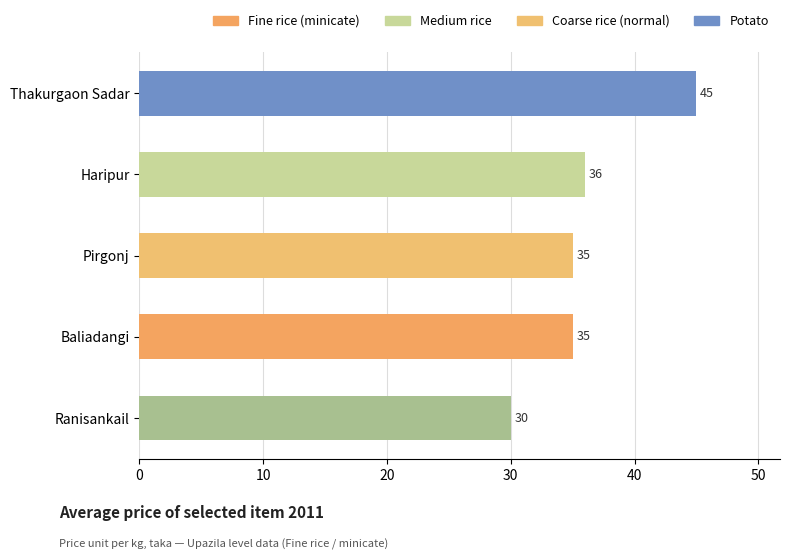

What is the change in value from Haripur to Ranisankail?

-6